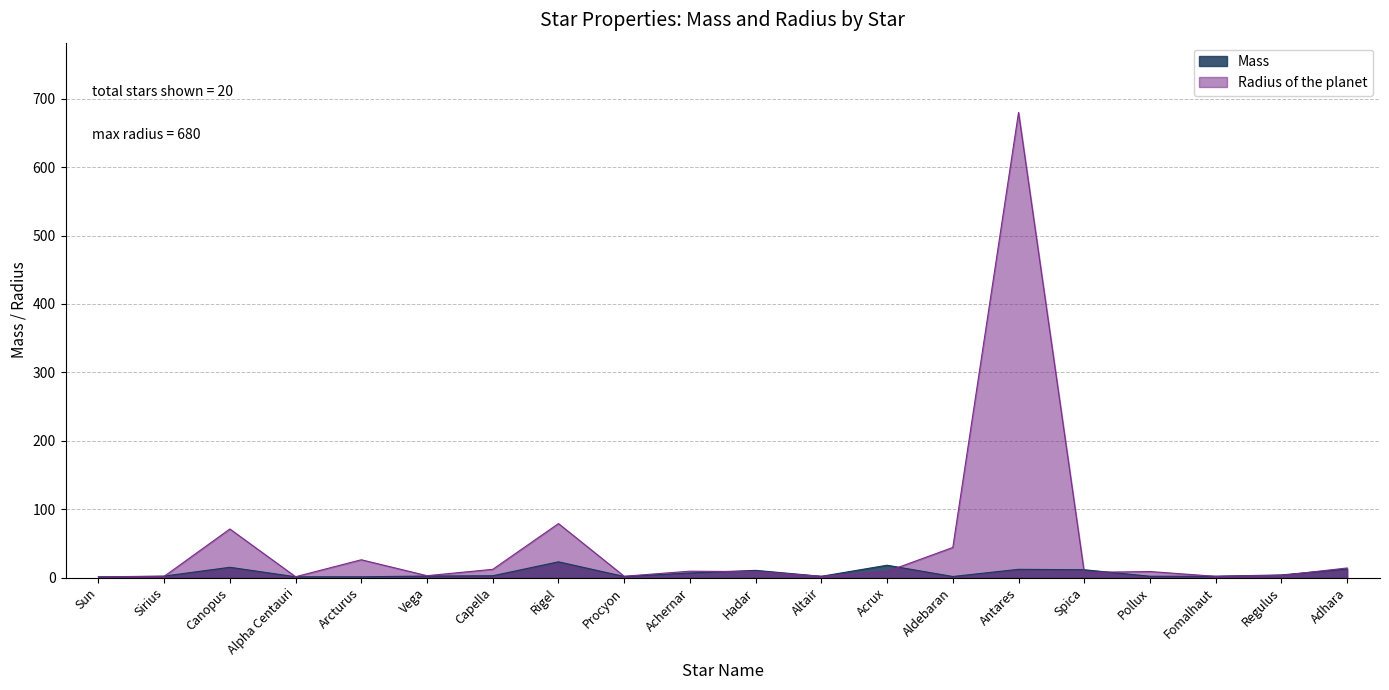

Between Adhara and Arcturus, which is larger?

Adhara